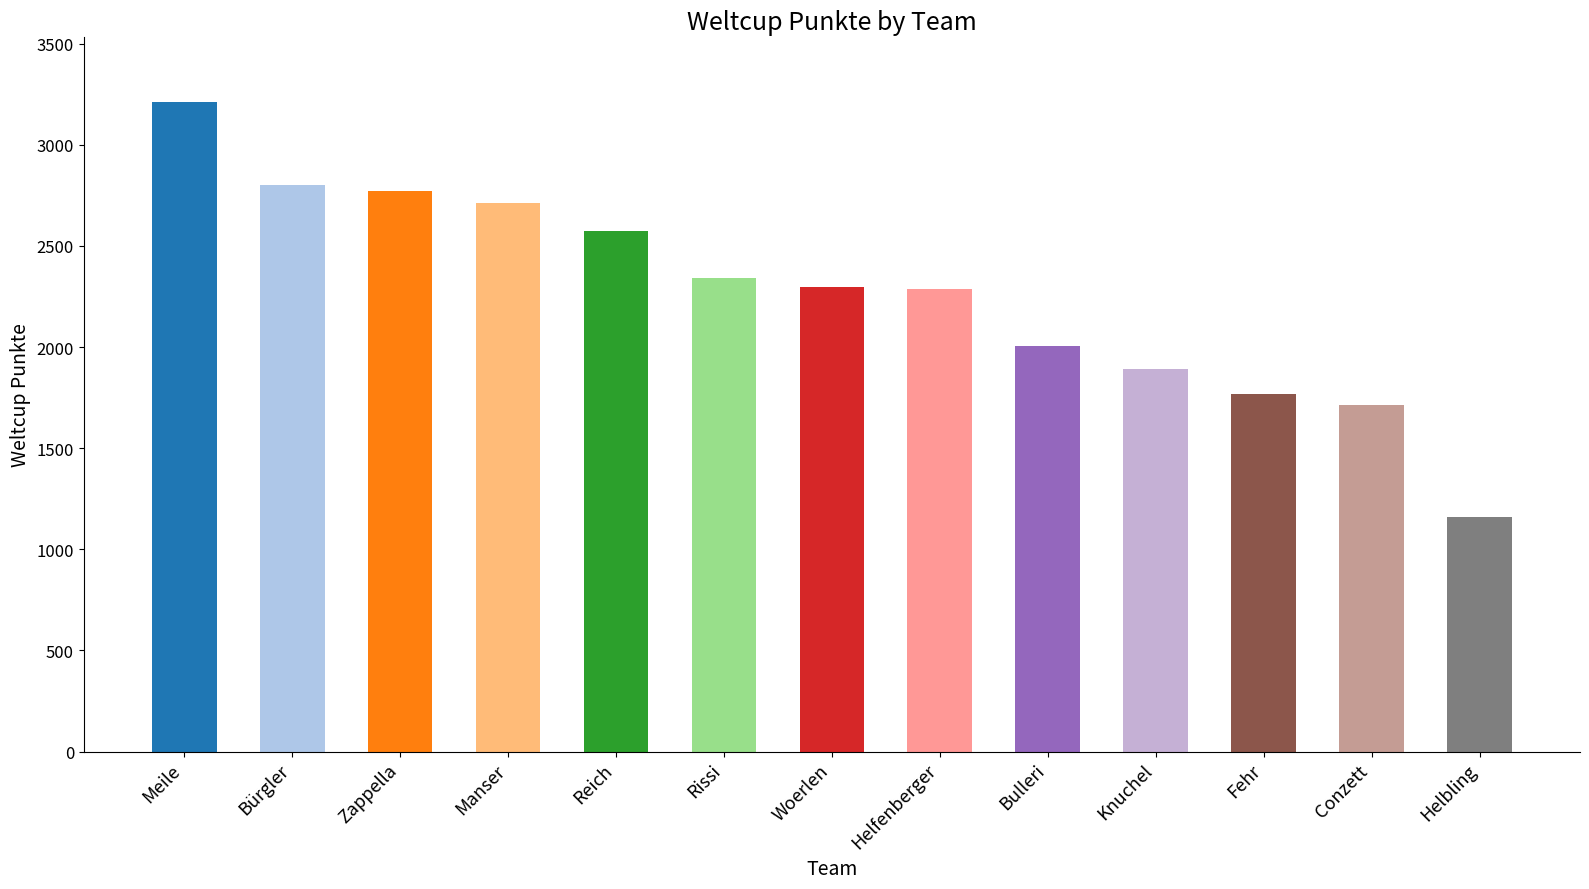

How many data points does each series have?

13